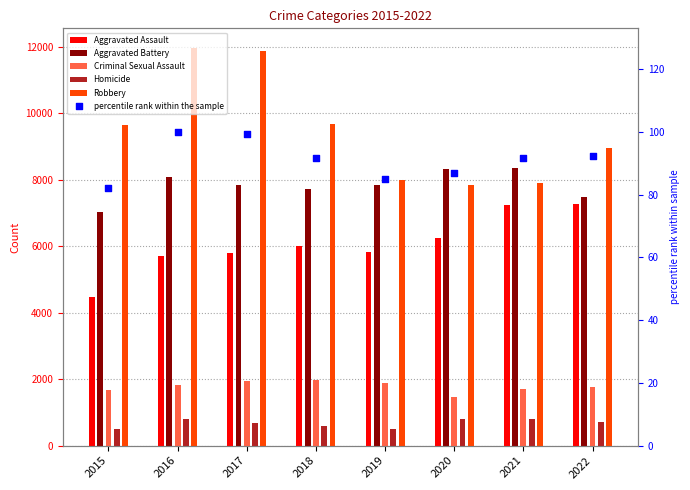

Which series has the largest Y range (max minus min)?

Robbery